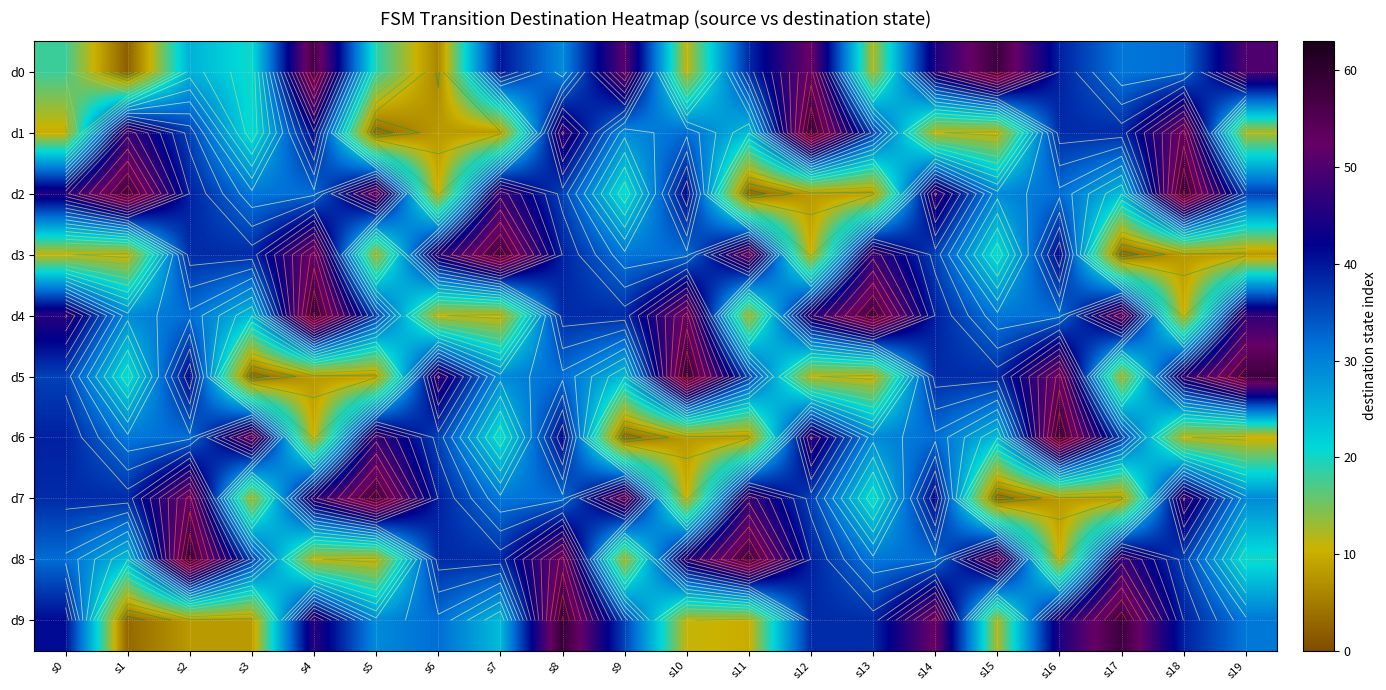

Is the value of d4 at s14 greater than the value of d8 at s6?

Yes